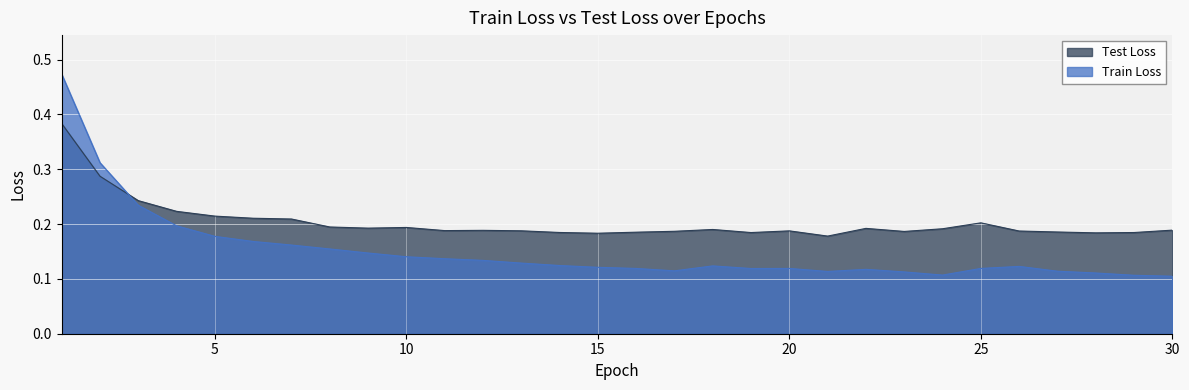

Rank the series at 11 from highest to lowest value.

Test Loss, Train Loss